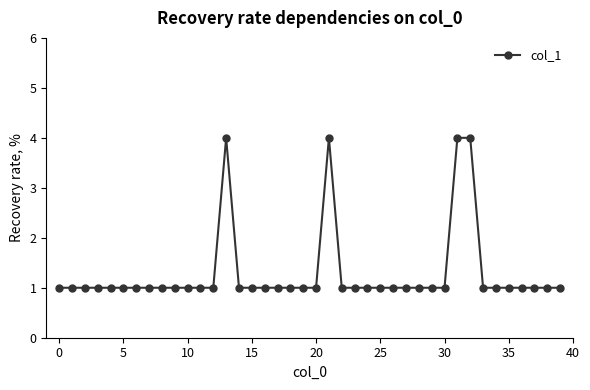

What is the value of the 31st point from the left?

1